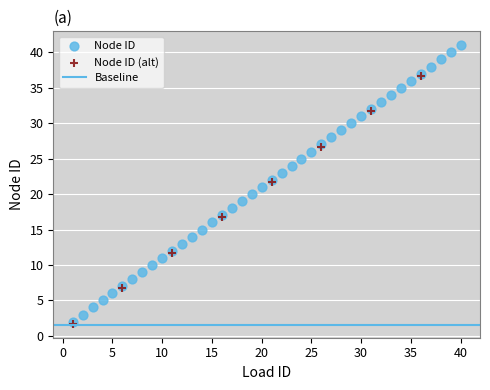

Which series has the largest Y range (max minus min)?

Node ID